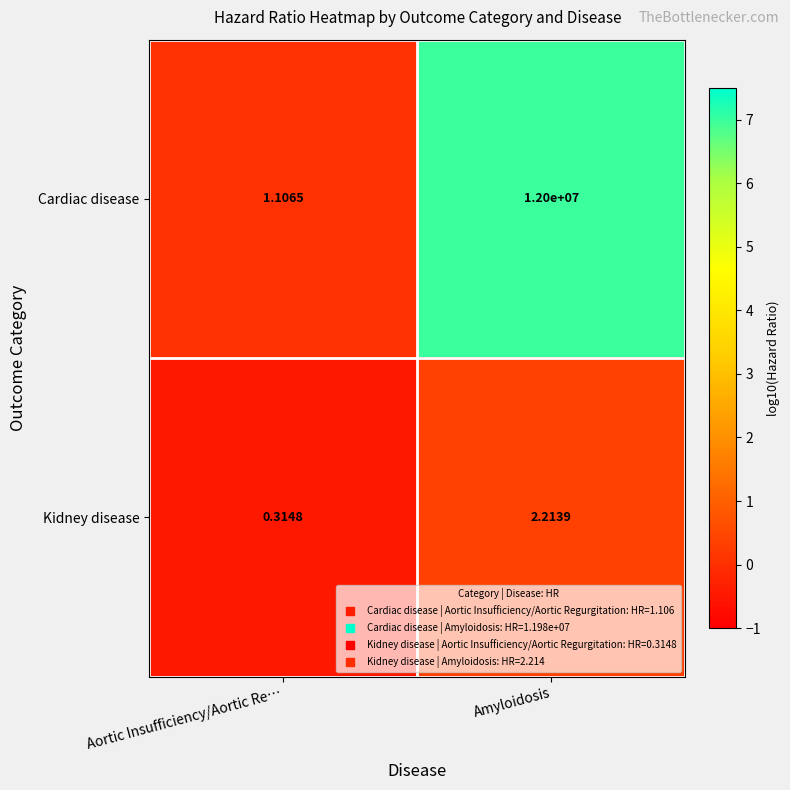

Which series has the largest range (max minus min)?

Cardiac disease